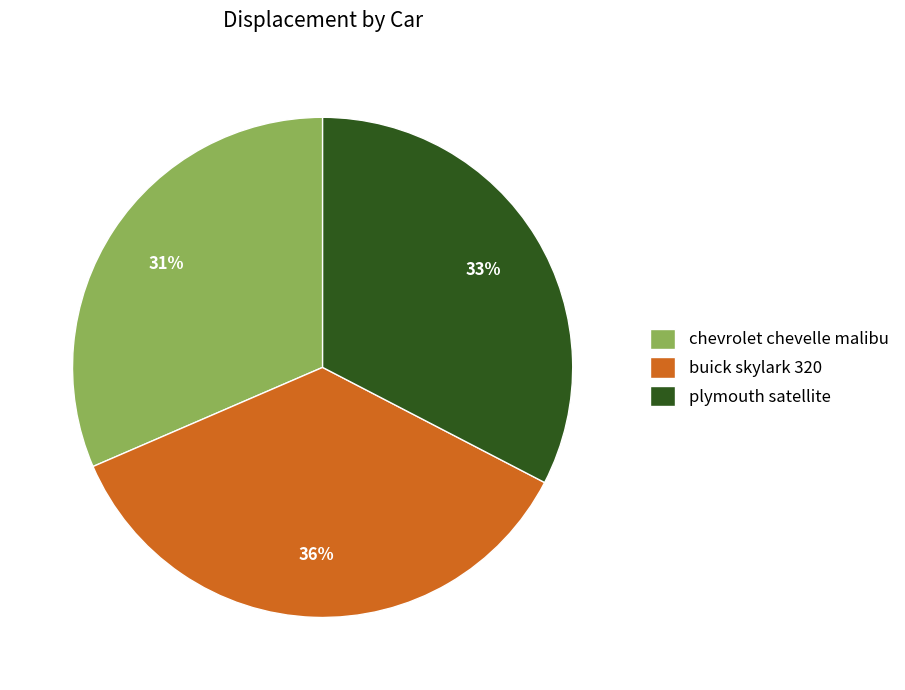

Do plymouth satellite and chevrolet chevelle malibu together represent more than half of the pie?

Yes